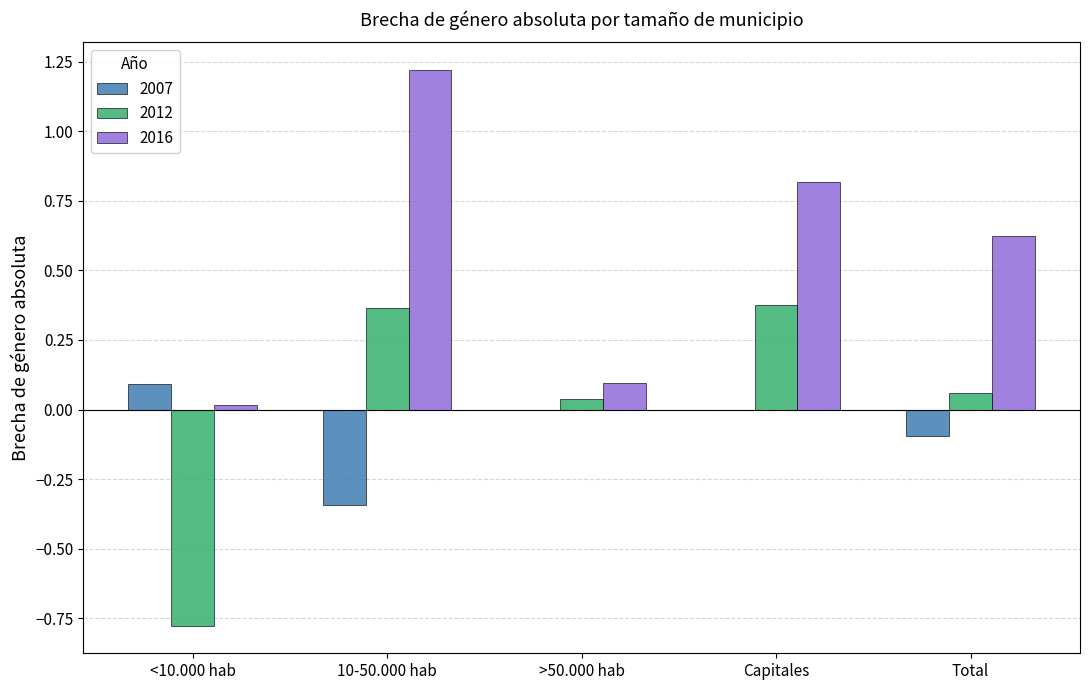

What is the sum of all 2016 values?

2.8